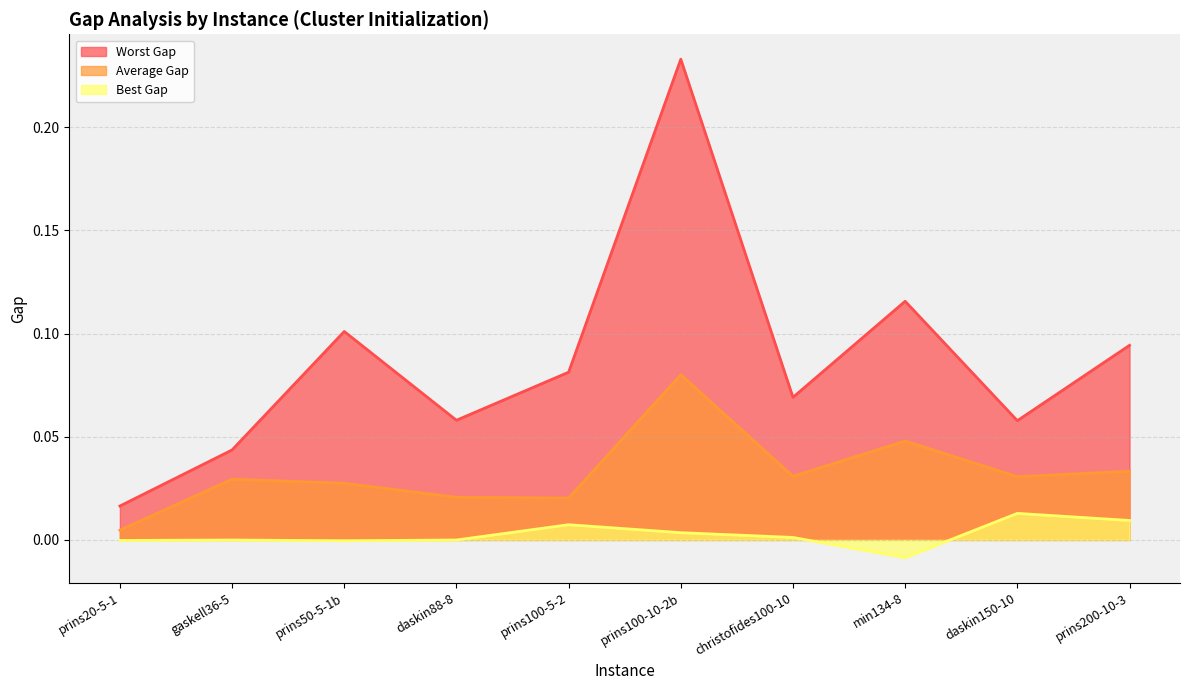

Rank the categories by Average Gap value from highest to lowest.

prins100-10-2b, min134-8, prins200-10-3, christofides100-10, daskin150-10, gaskell36-5, prins50-5-1b, daskin88-8, prins100-5-2, prins20-5-1